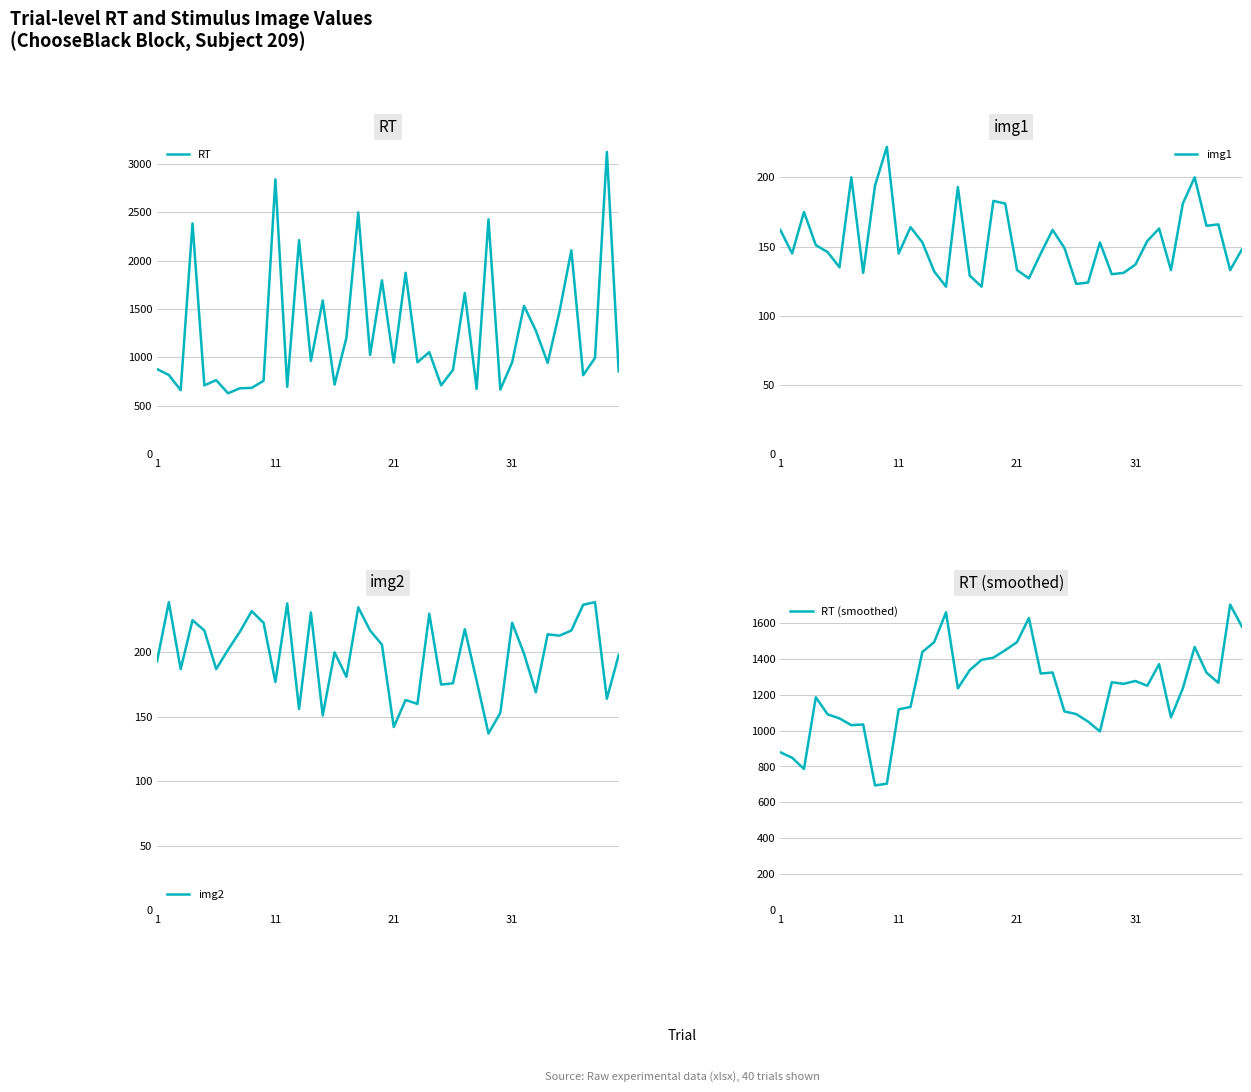

How many values in the RT (smoothed) series are below 1260?

20